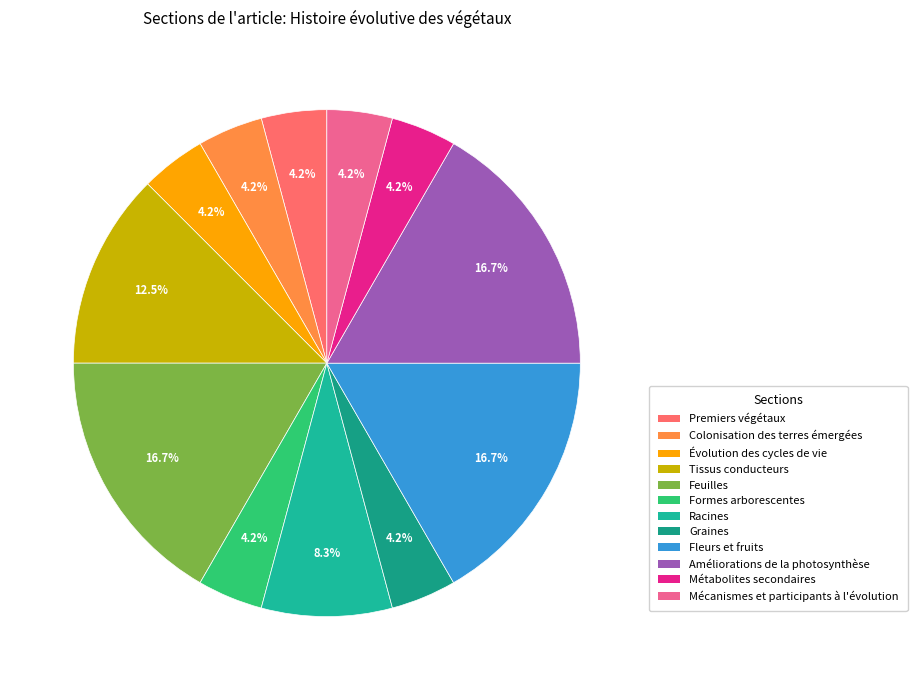

Which category has the biggest portion of the pie?

Feuilles